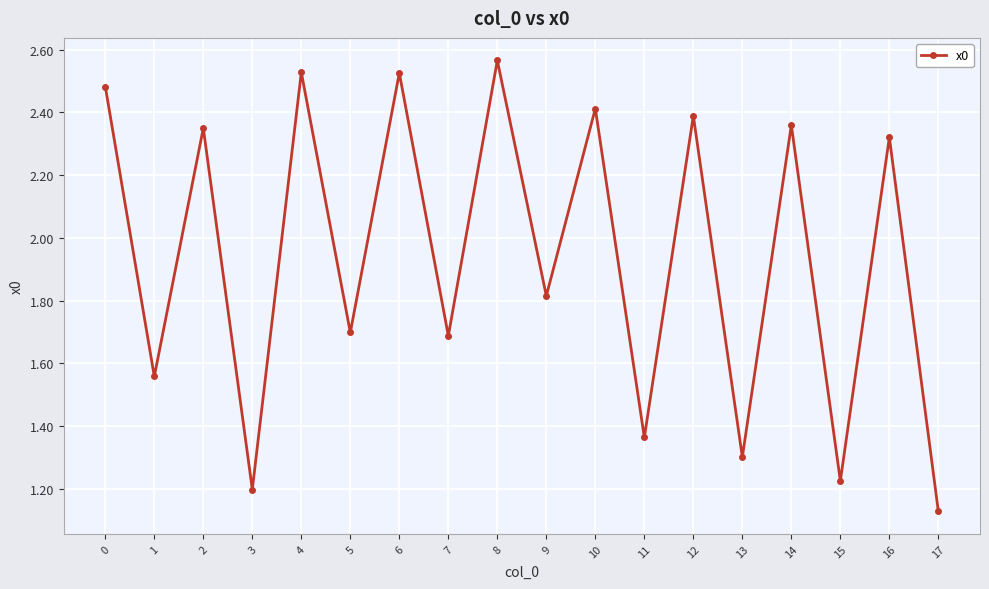

Is it true that the value at 14 is 2.4?

True